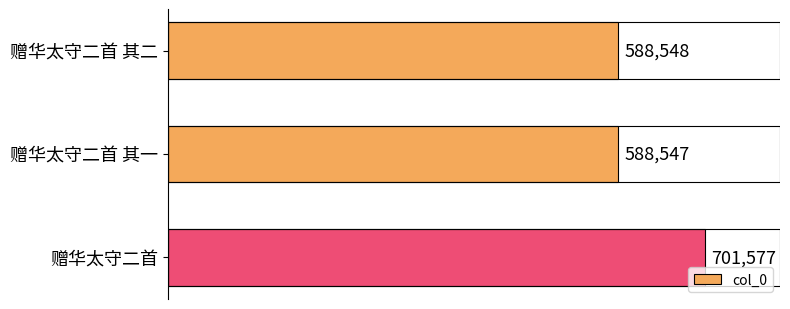

Approximately how many times larger is the value at 赠华太守二首 其二 compared to 赠华太守二首 其一?

1.0